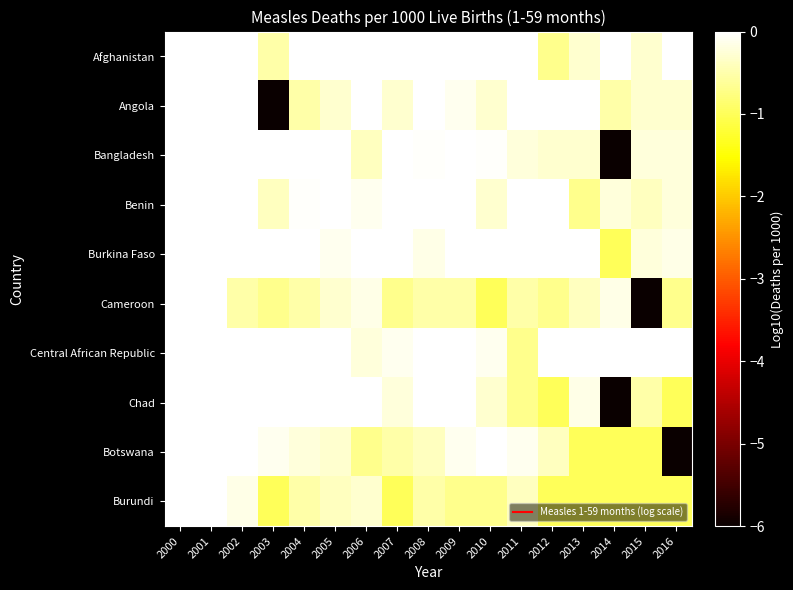

List the series in order of their peak value, lowest first.

Bangladesh, Burundi, Angola, Cameroon, Central African Republic, Benin, Afghanistan, Botswana, Chad, Burkina Faso